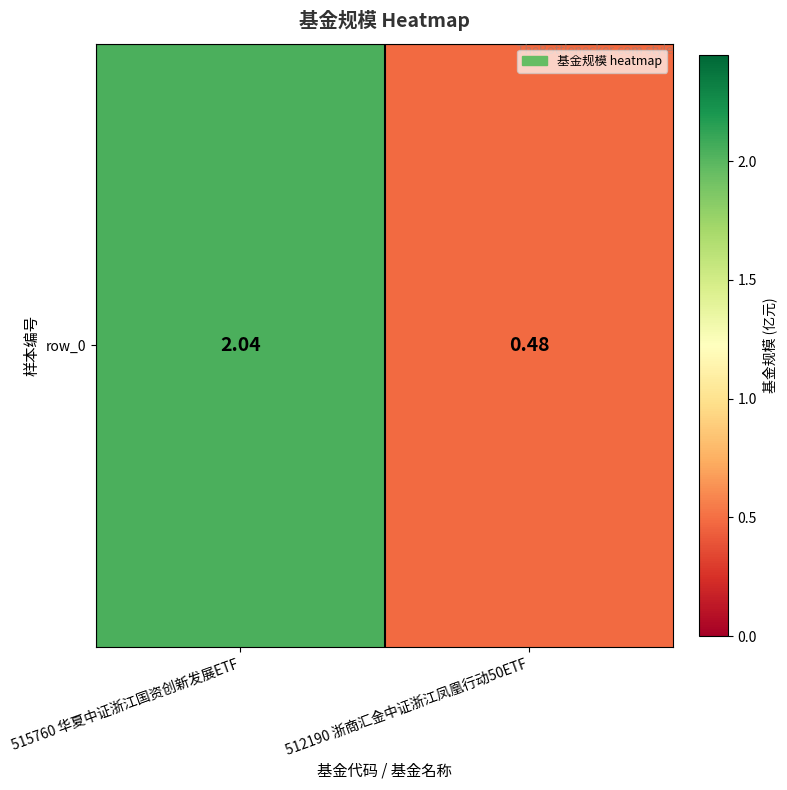

Reading left to right, extract all data points from this chart.

515760 华夏中证浙江国资创新发展ETF=2.0	512190 浙商汇金中证浙江凤凰行动50ETF=0.5